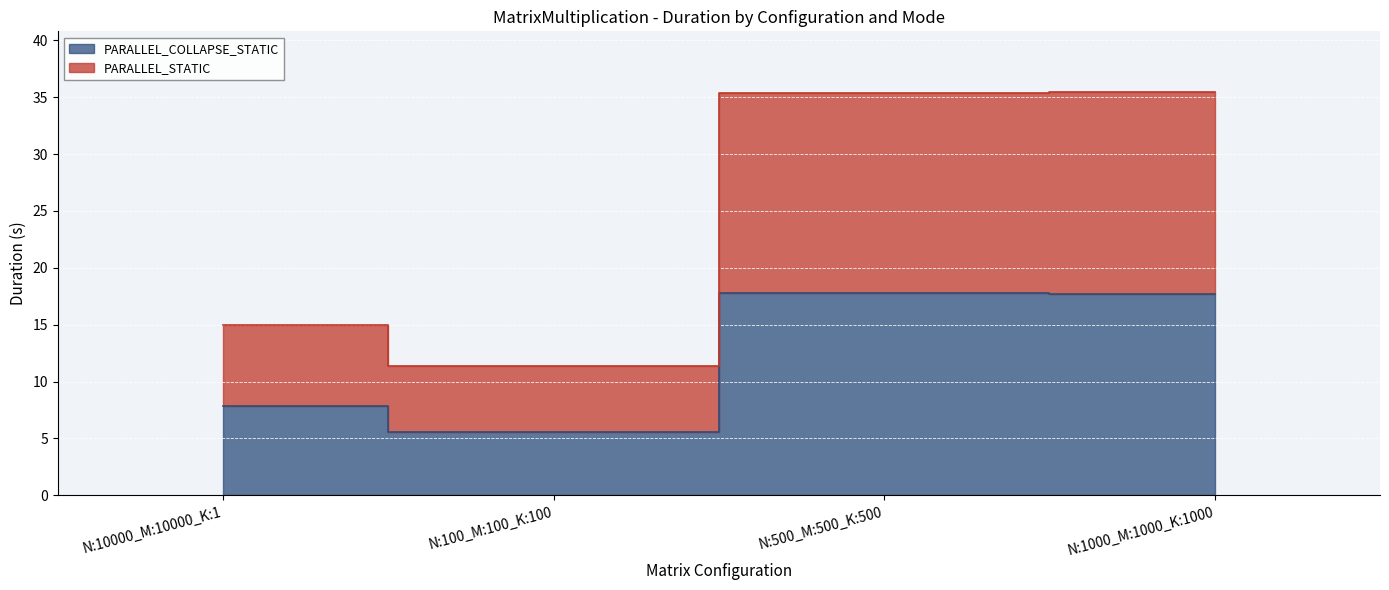

What is the difference between the second highest and minimum values in the PARALLEL_COLLAPSE_STATIC series?

12.2